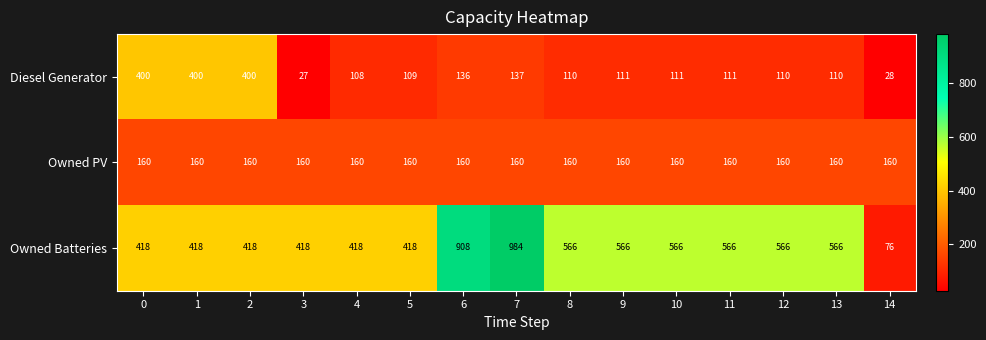

What is the approximate value of Owned PV at 8?

160